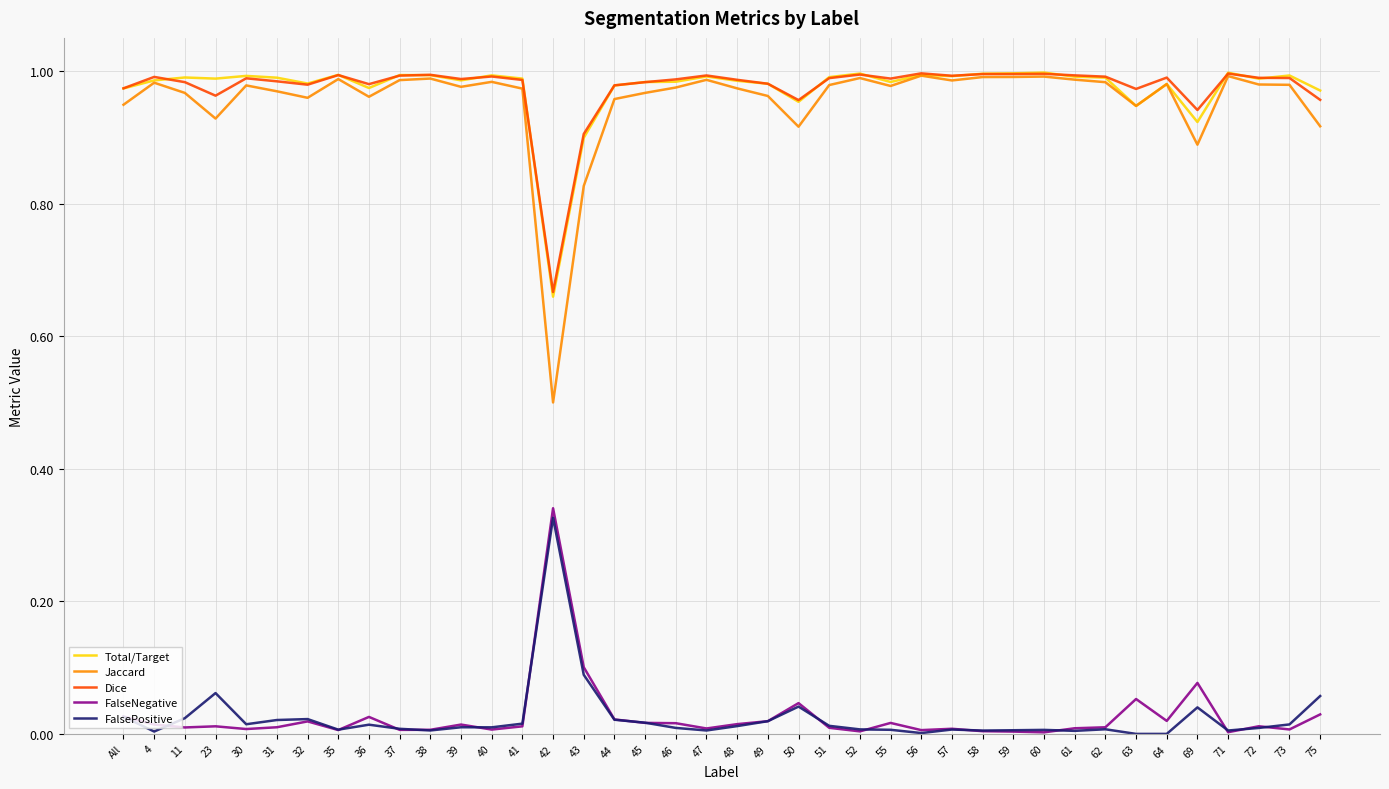

What position from the left is 63?

34